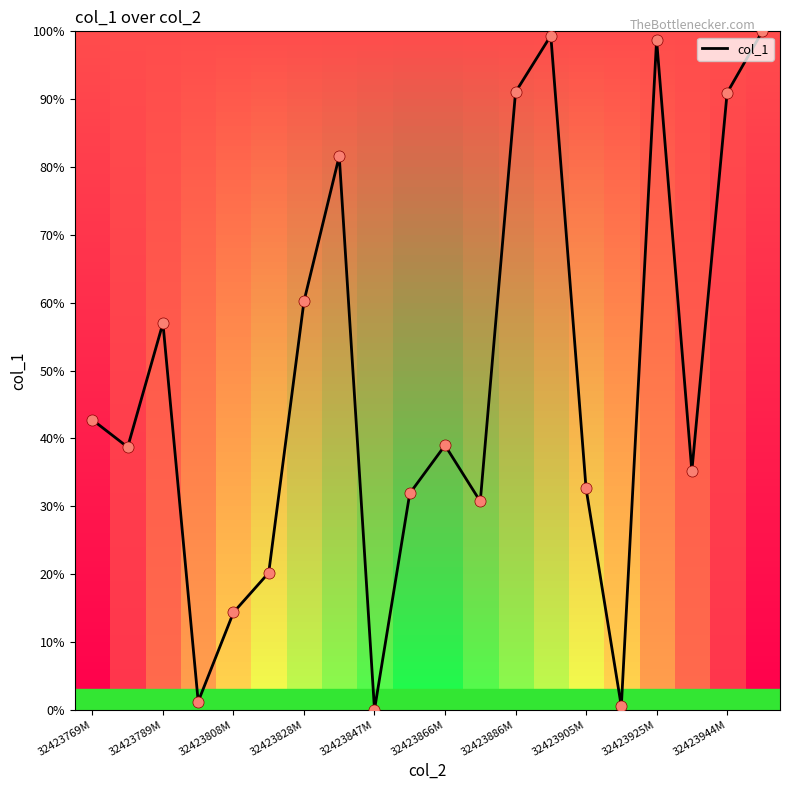

What is the difference between the maximum and minimum values?

100.0